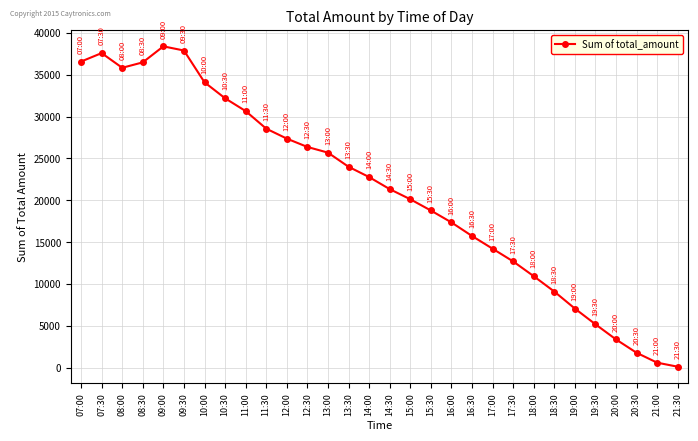

The chart shows a value of 7593.7 at 08:30. True or false?

False